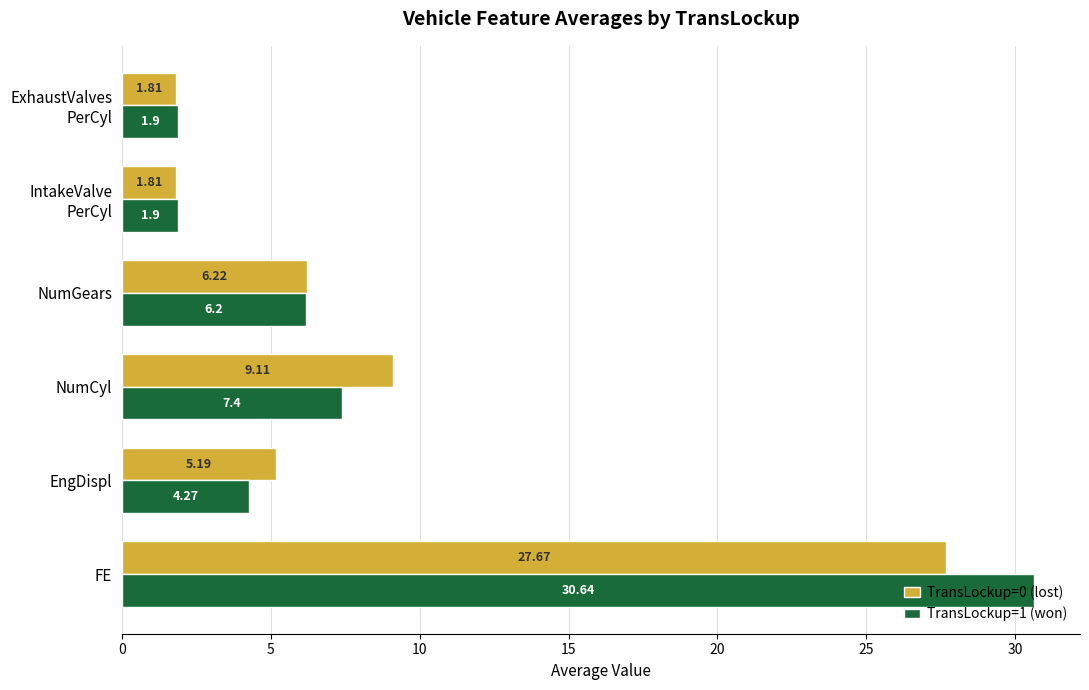

What is the maximum value for TransLockup=0 (lost)?

27.7